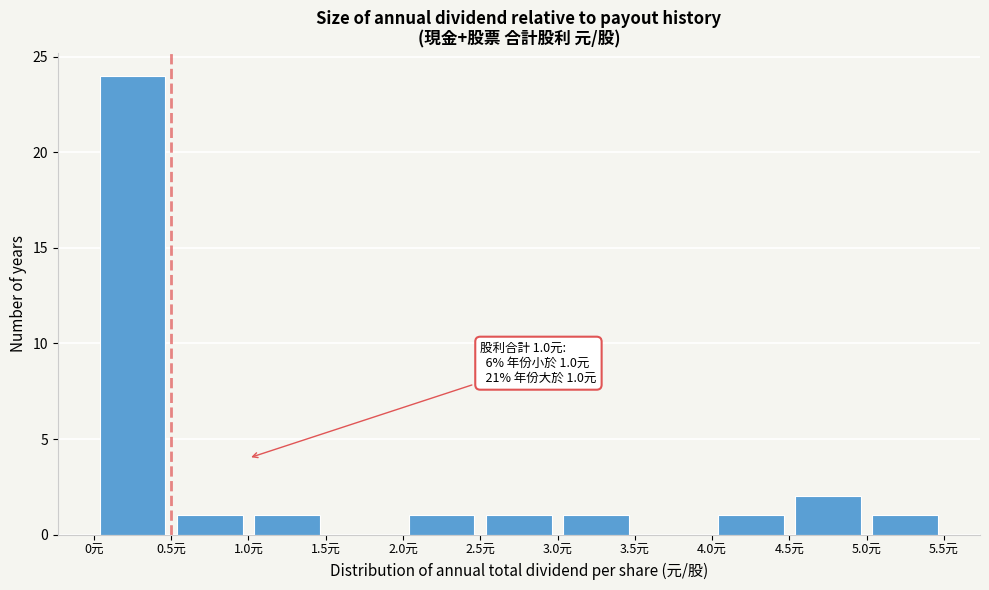

Over which range of the x-axis is the bar tallest?

0.0 to 0.5